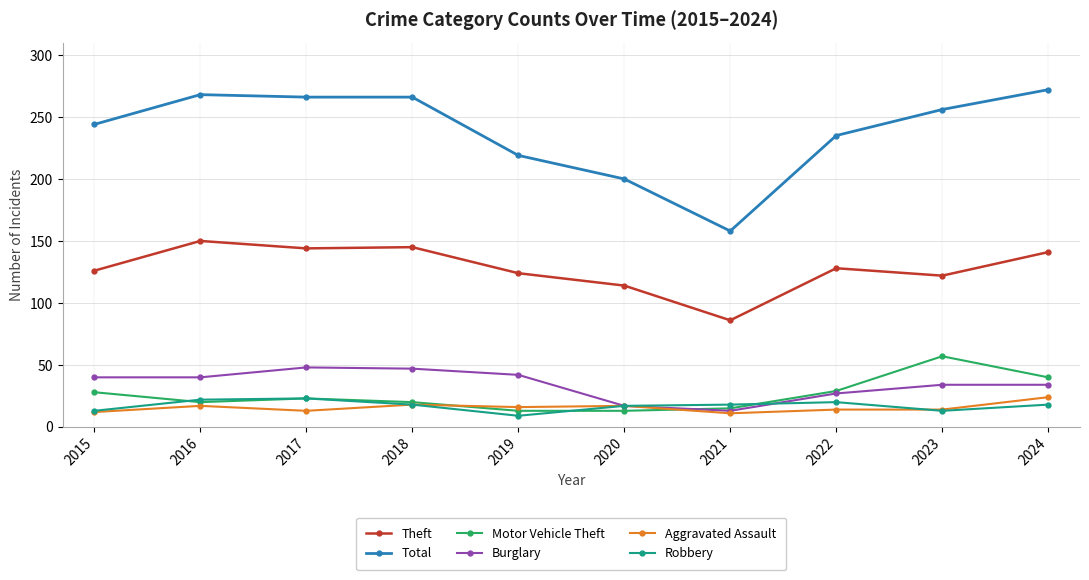

Which series changed the most between 2018 and 2021?

Total